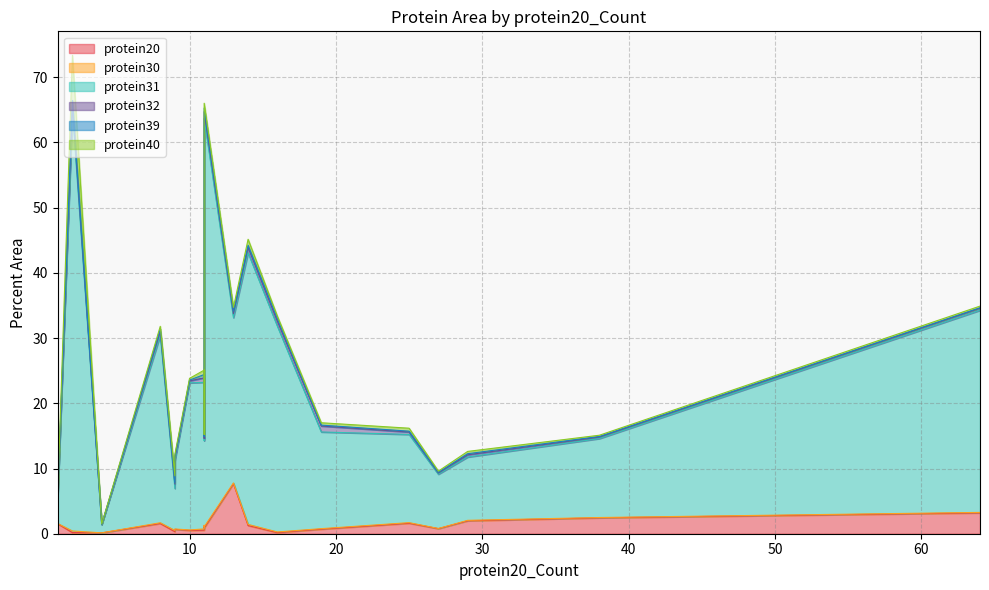

What is the average value of the protein31 series?

21.9